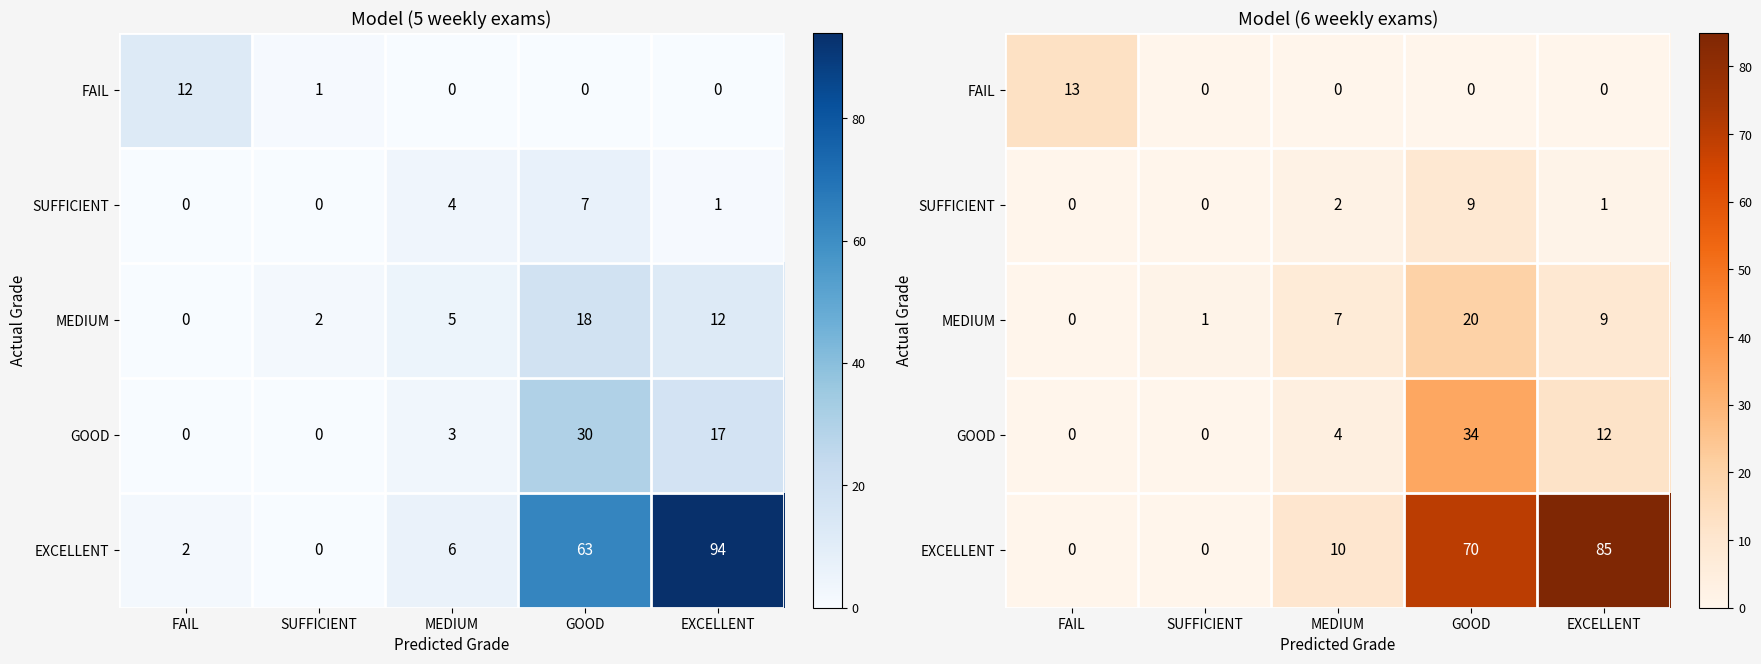

Which series changed the most between SUFFICIENT and MEDIUM?

EXCELLENT